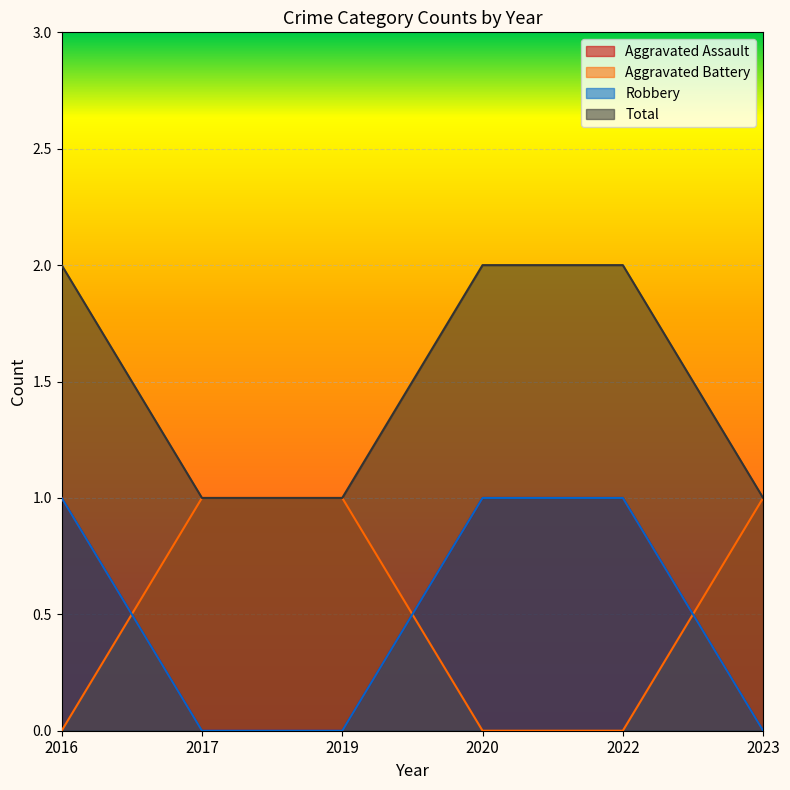

True or false: Total and Aggravated Assault intersect in this chart.

False